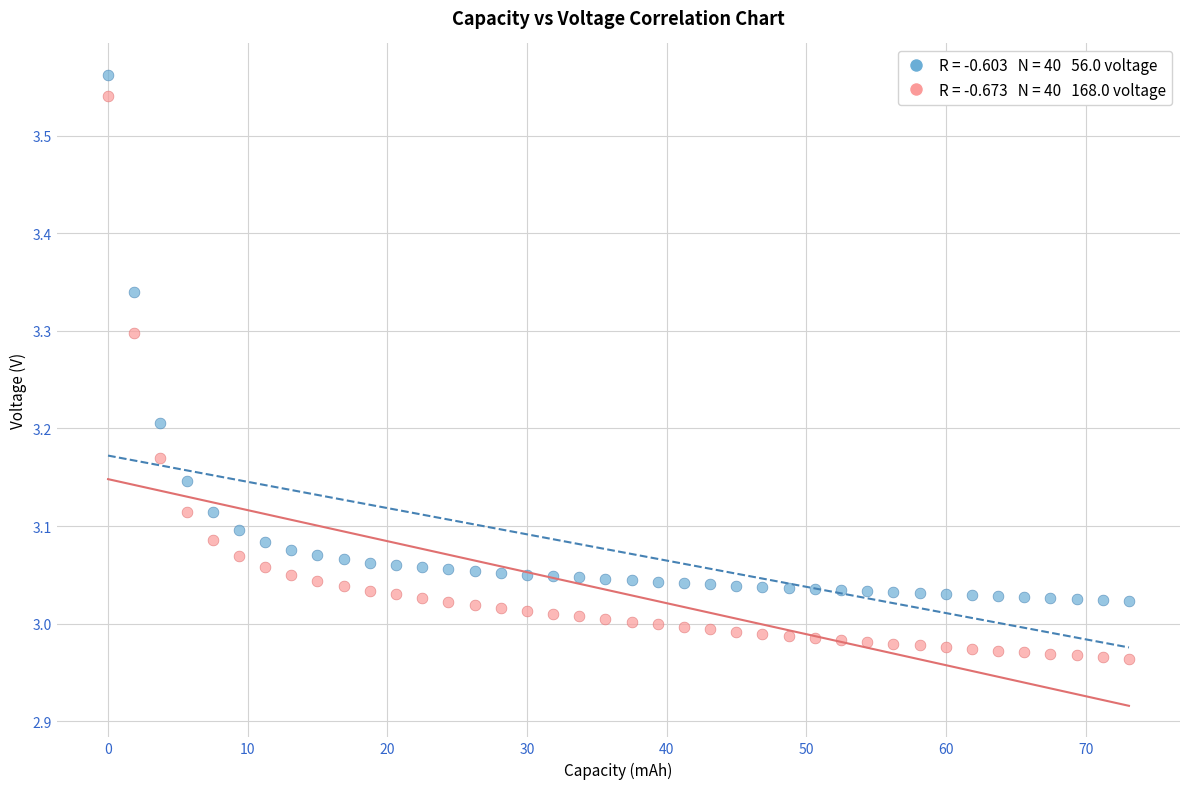

Across all data points, what is the range of X values (max minus min)?

73.1